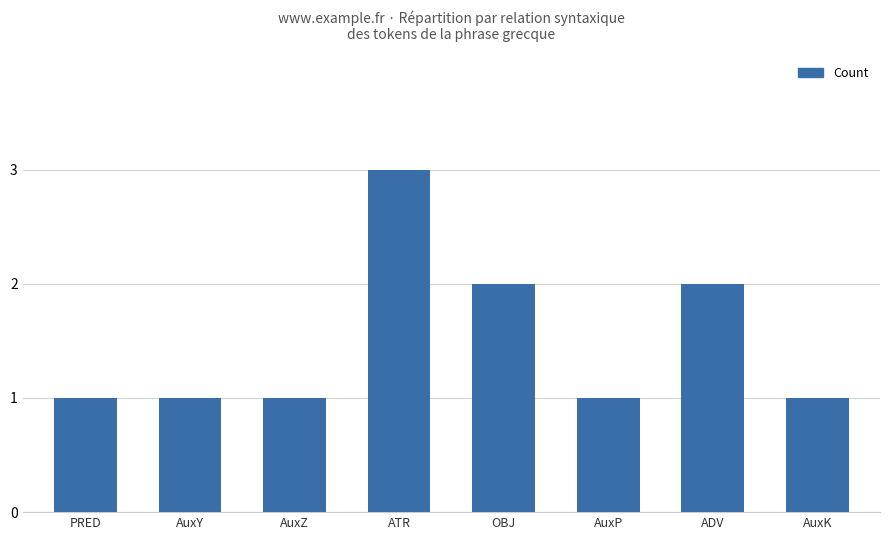

Reading left to right, what are all the values shown in this chart?

PRED=1	AuxY=1	AuxZ=1	ATR=3	OBJ=2	AuxP=1	ADV=2	AuxK=1